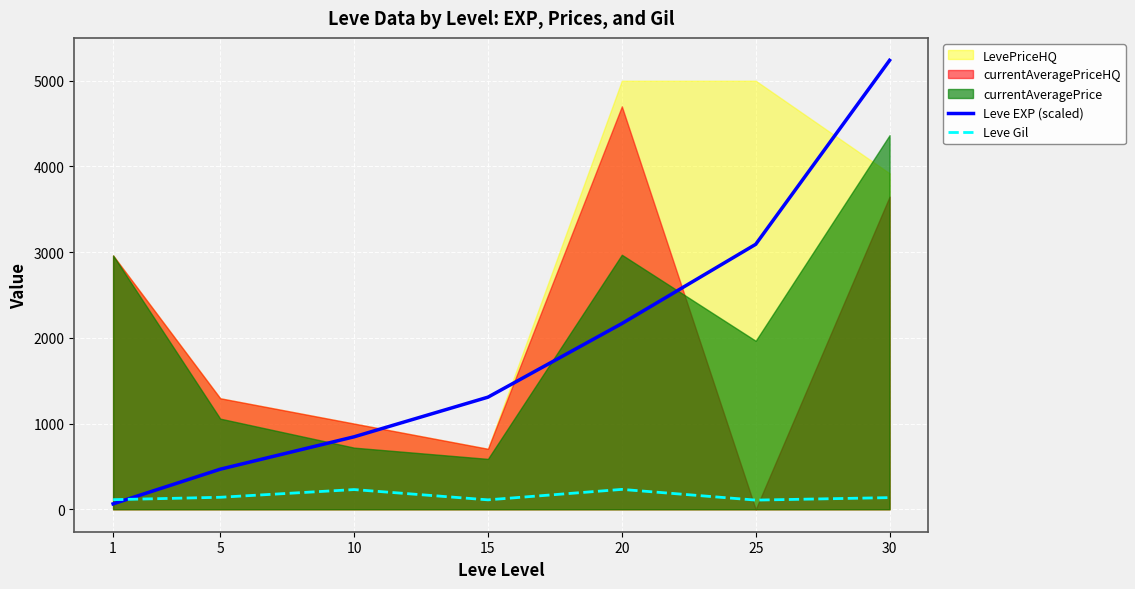

At which category does Leve Gil reach its first local valley?

15